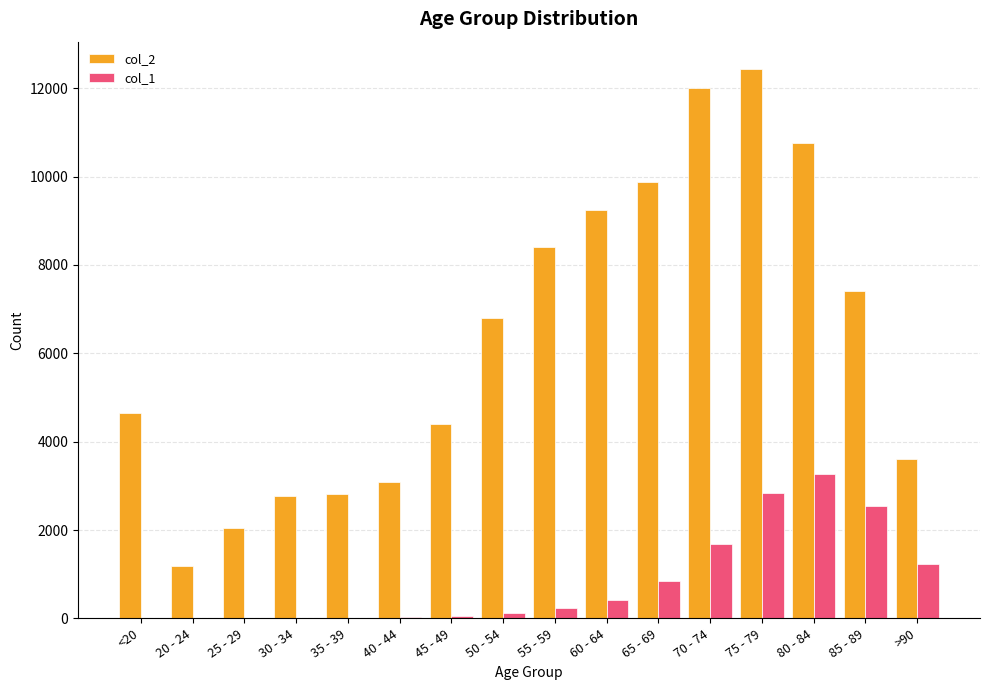

What is the greatest value displayed?

12434